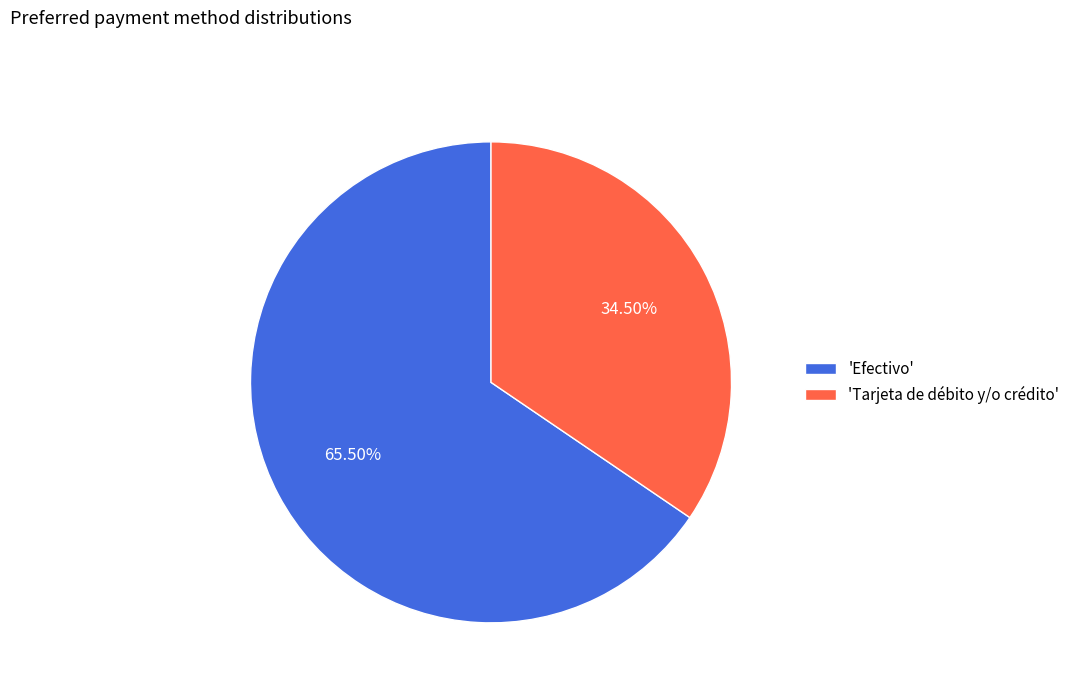

How many slices are in this pie chart?

2